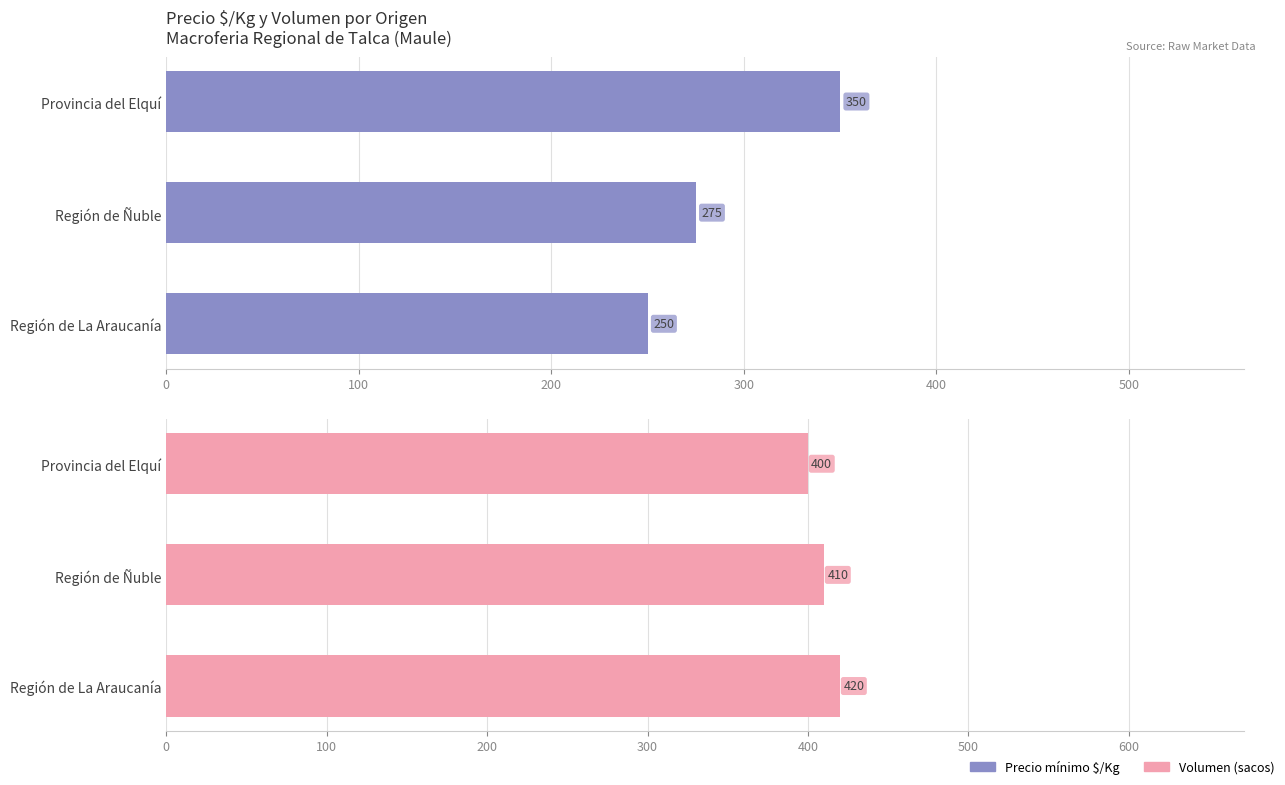

What is the value of the Volumen bar at the 1st from the left?

420